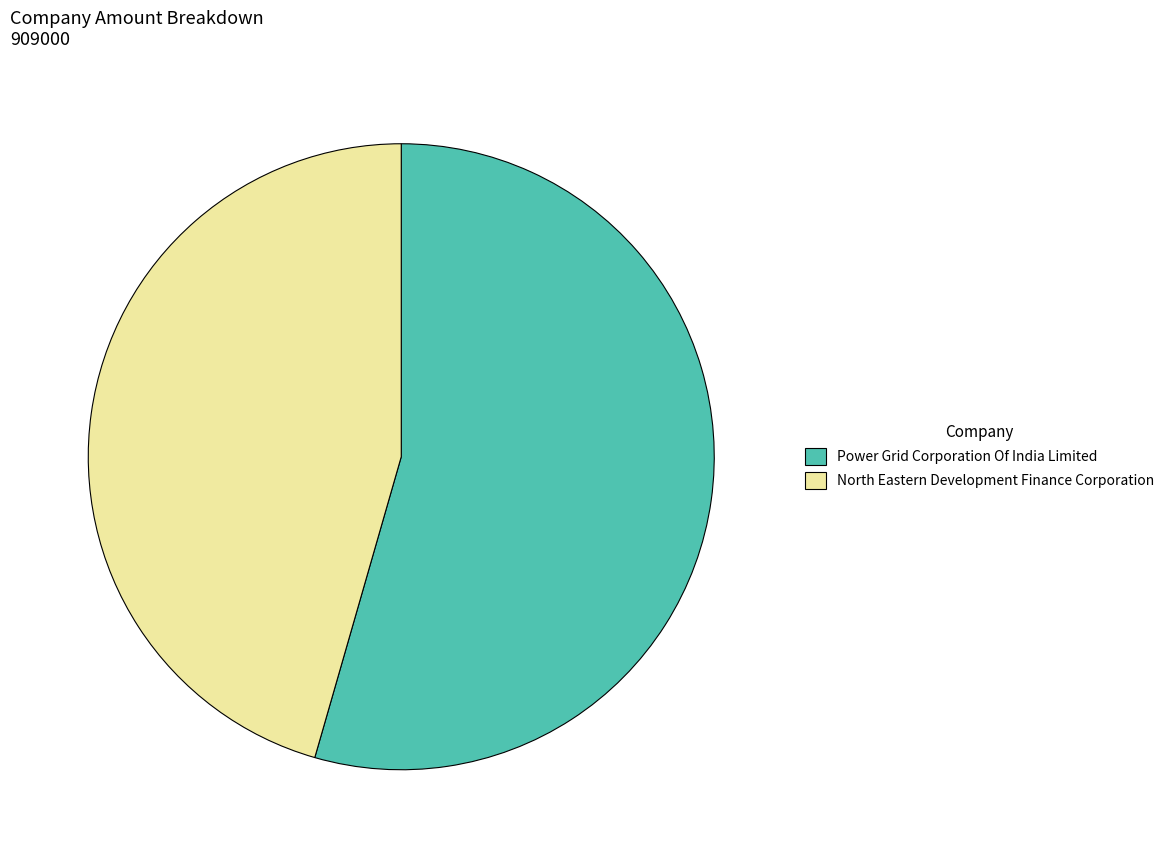

Is it true that North Eastern Development Finance Corporation is 46% of the pie?

True